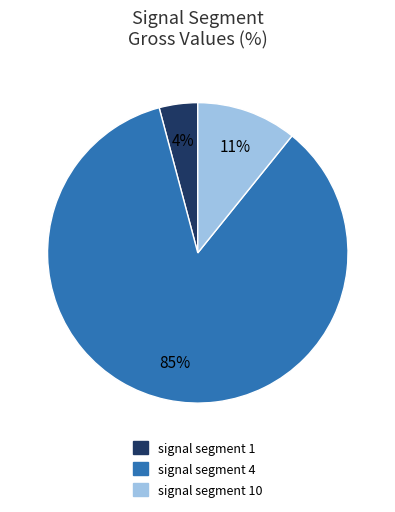

To the nearest percent, what portion does signal segment 1 represent?

4%